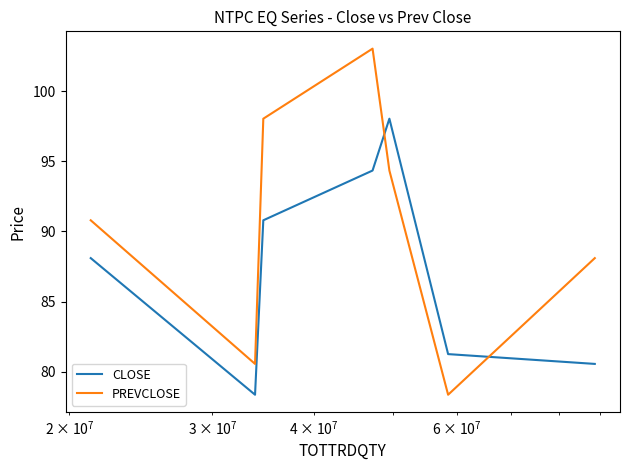

Which series has the widest spread of values?

PREVCLOSE